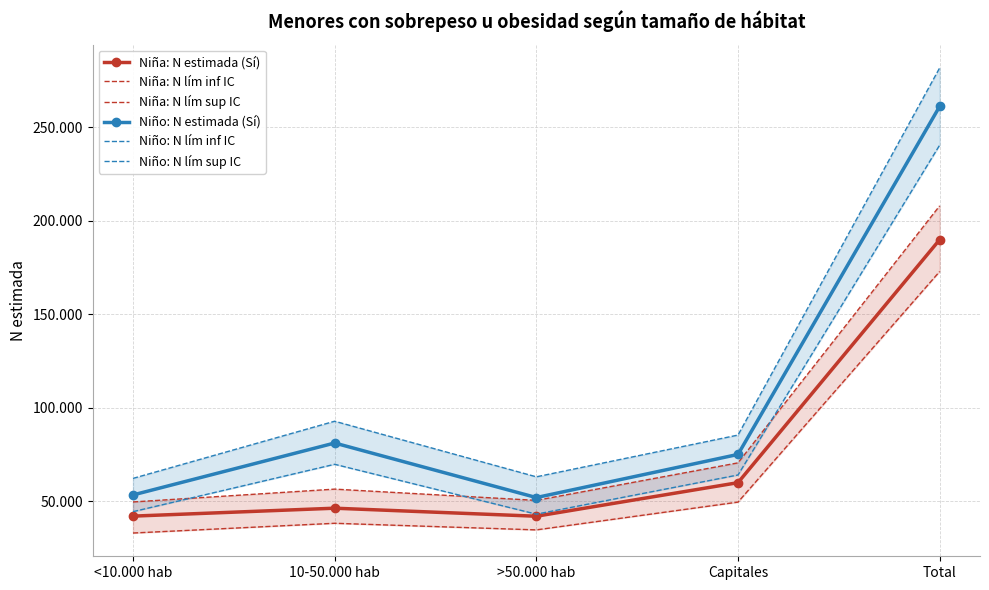

How many data points in Niño: N lím sup IC are less than 85308?

2